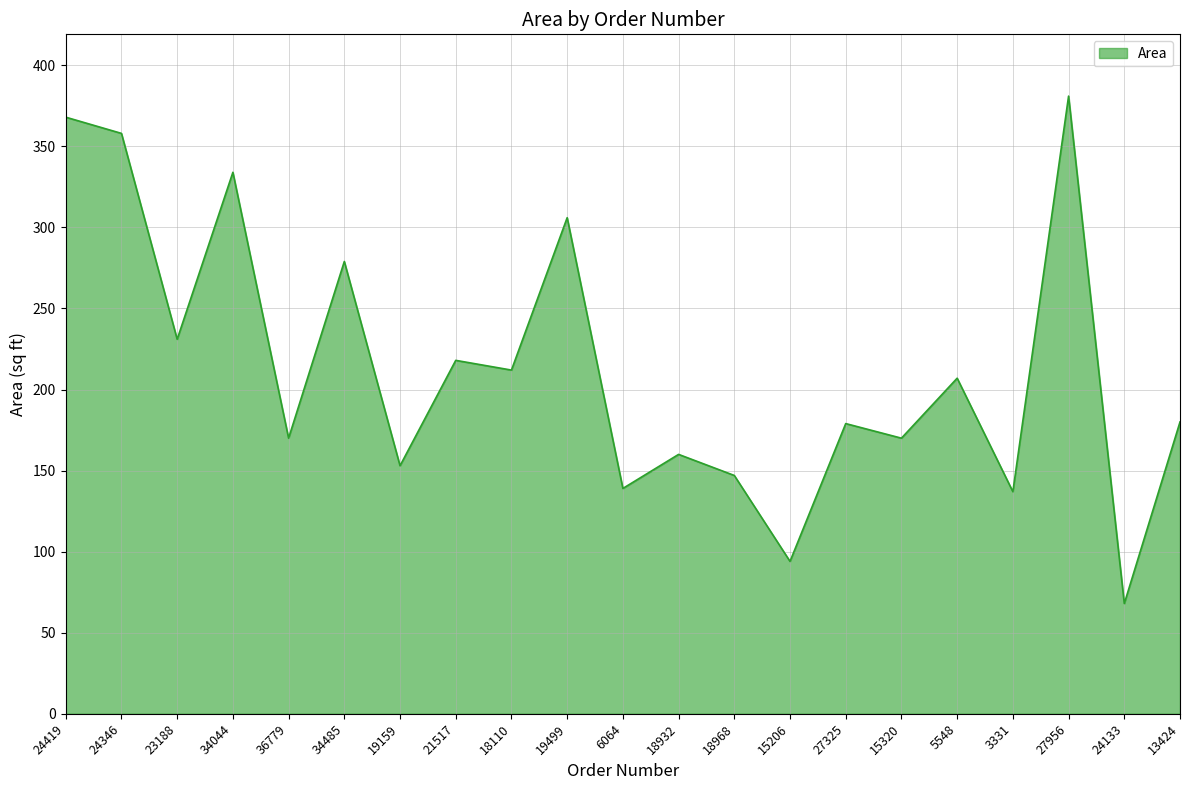

What is the difference between the maximum and minimum values?

313